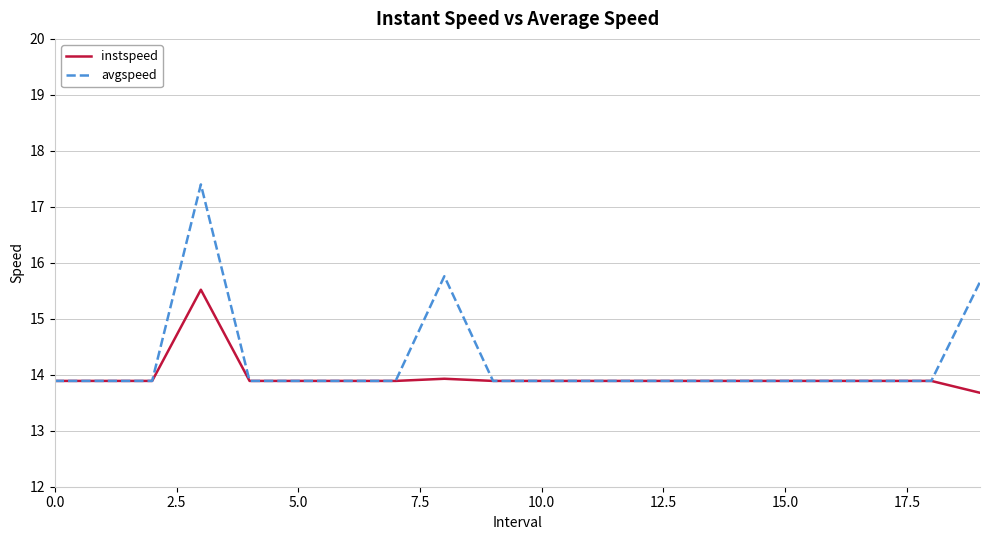

What is the maximum value for instspeed?

15.5